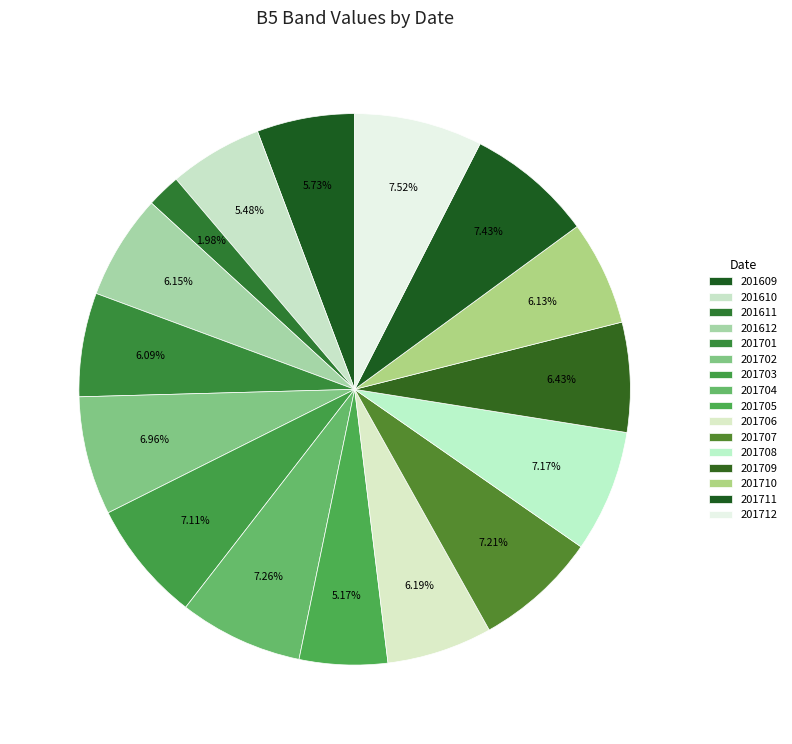

Combined, what portion of the pie is 201704 and 201612?

13.4%